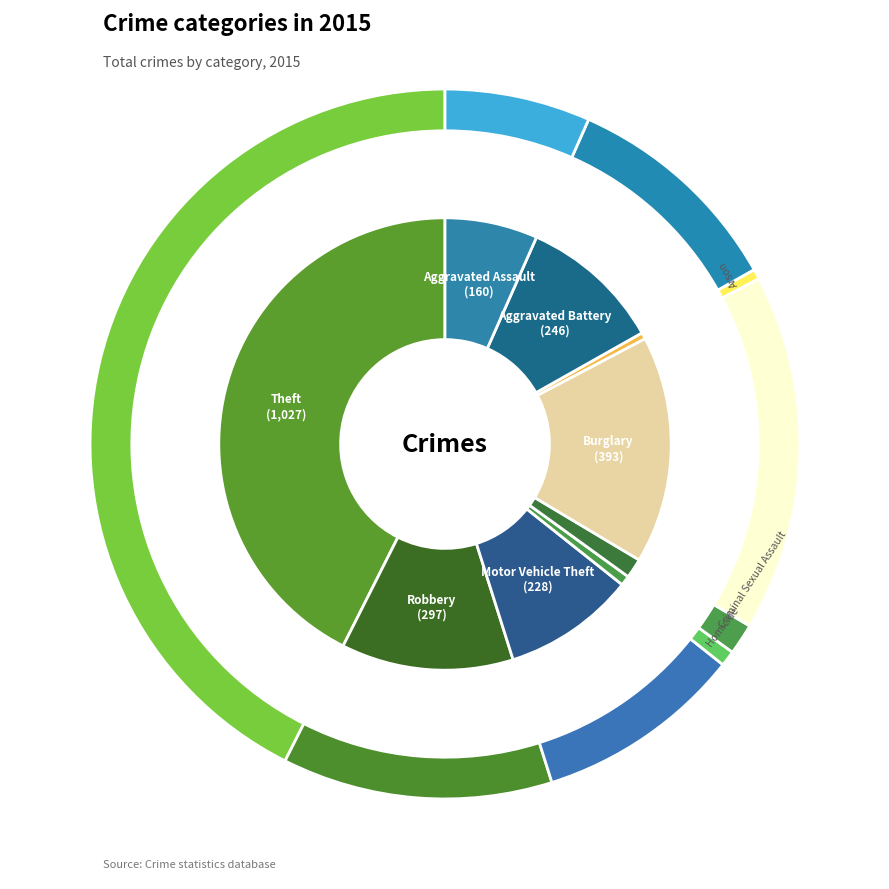

How much of the chart is everything except Aggravated Assault?

93.4%